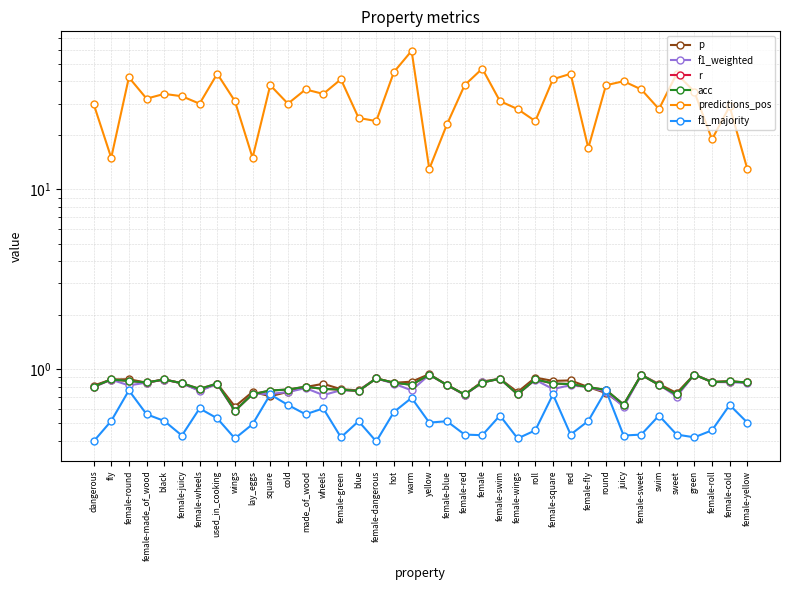

What is the difference between the f1_majority values at female-wheels and red?

0.2